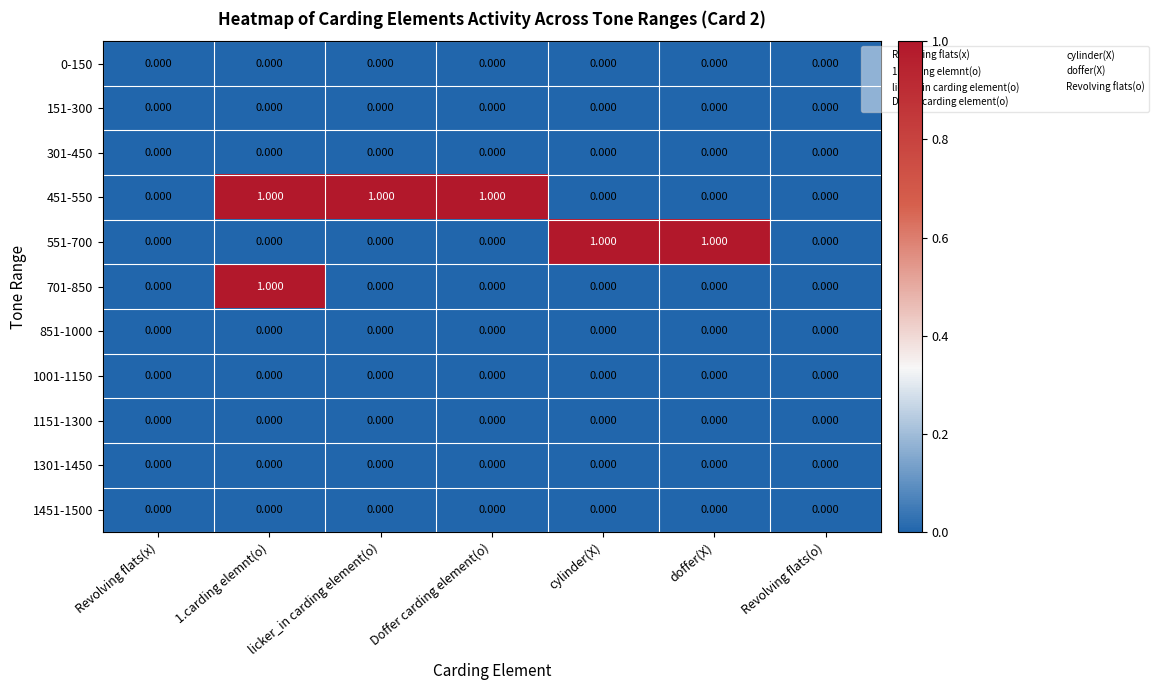

Reading right to left, transcribe all the data shown in this chart.

0-150: Revolving flats(o)=0	doffer(X)=0	cylinder(X)=0	Doffer carding element(o)=0	licker_in carding element(o)=0	1.carding elemnt(o)=0	Revolving flats(x)=0
151-300: Revolving flats(o)=0	doffer(X)=0	cylinder(X)=0	Doffer carding element(o)=0	licker_in carding element(o)=0	1.carding elemnt(o)=0	Revolving flats(x)=0
301-450: Revolving flats(o)=0	doffer(X)=0	cylinder(X)=0	Doffer carding element(o)=0	licker_in carding element(o)=0	1.carding elemnt(o)=0	Revolving flats(x)=0
451-550: Revolving flats(o)=0	doffer(X)=0	cylinder(X)=0	Doffer carding element(o)=1	licker_in carding element(o)=1	1.carding elemnt(o)=1	Revolving flats(x)=0
551-700: Revolving flats(o)=0	doffer(X)=1	cylinder(X)=1	Doffer carding element(o)=0	licker_in carding element(o)=0	1.carding elemnt(o)=0	Revolving flats(x)=0
701-850: Revolving flats(o)=0	doffer(X)=0	cylinder(X)=0	Doffer carding element(o)=0	licker_in carding element(o)=0	1.carding elemnt(o)=1	Revolving flats(x)=0
851-1000: Revolving flats(o)=0	doffer(X)=0	cylinder(X)=0	Doffer carding element(o)=0	licker_in carding element(o)=0	1.carding elemnt(o)=0	Revolving flats(x)=0
1001-1150: Revolving flats(o)=0	doffer(X)=0	cylinder(X)=0	Doffer carding element(o)=0	licker_in carding element(o)=0	1.carding elemnt(o)=0	Revolving flats(x)=0
1151-1300: Revolving flats(o)=0	doffer(X)=0	cylinder(X)=0	Doffer carding element(o)=0	licker_in carding element(o)=0	1.carding elemnt(o)=0	Revolving flats(x)=0
1301-1450: Revolving flats(o)=0	doffer(X)=0	cylinder(X)=0	Doffer carding element(o)=0	licker_in carding element(o)=0	1.carding elemnt(o)=0	Revolving flats(x)=0
1451-1500: Revolving flats(o)=0	doffer(X)=0	cylinder(X)=0	Doffer carding element(o)=0	licker_in carding element(o)=0	1.carding elemnt(o)=0	Revolving flats(x)=0